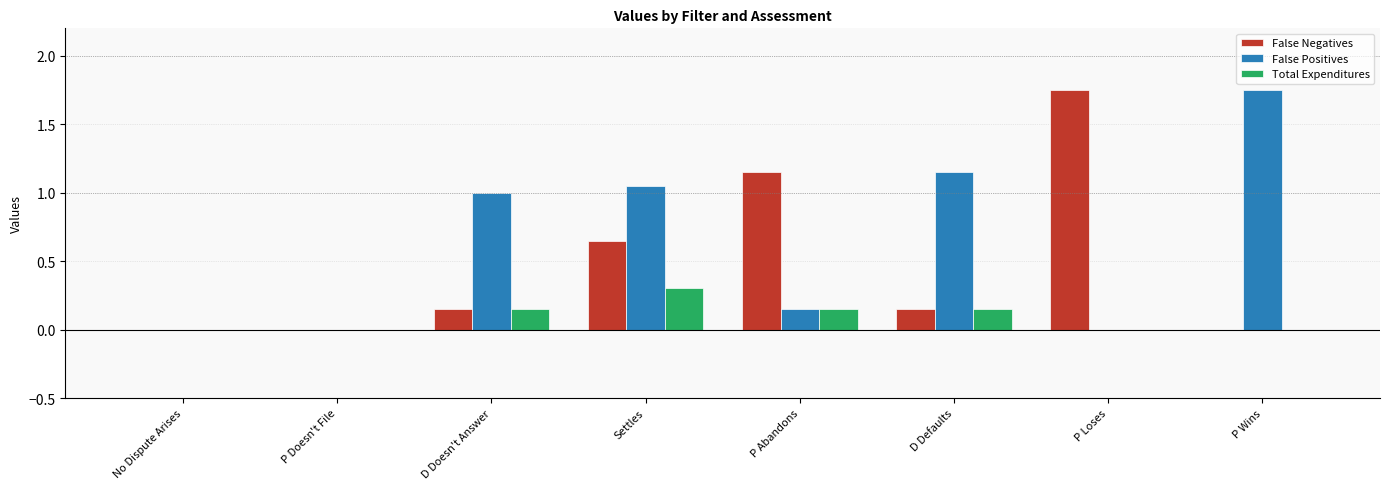

Between No Dispute Arises and P Abandons, which series saw the biggest shift?

False Negatives